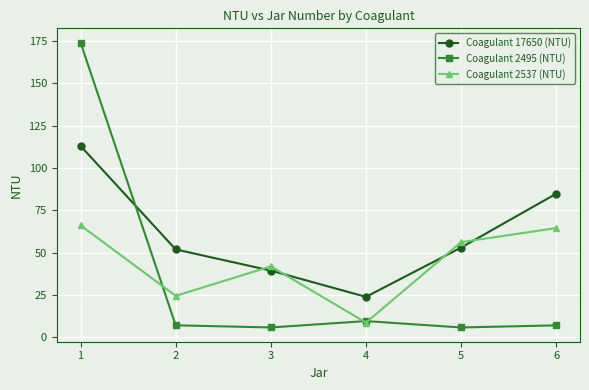

True or false: Coagulant 2537 (NTU) has a value of 56.2 at 5.

True